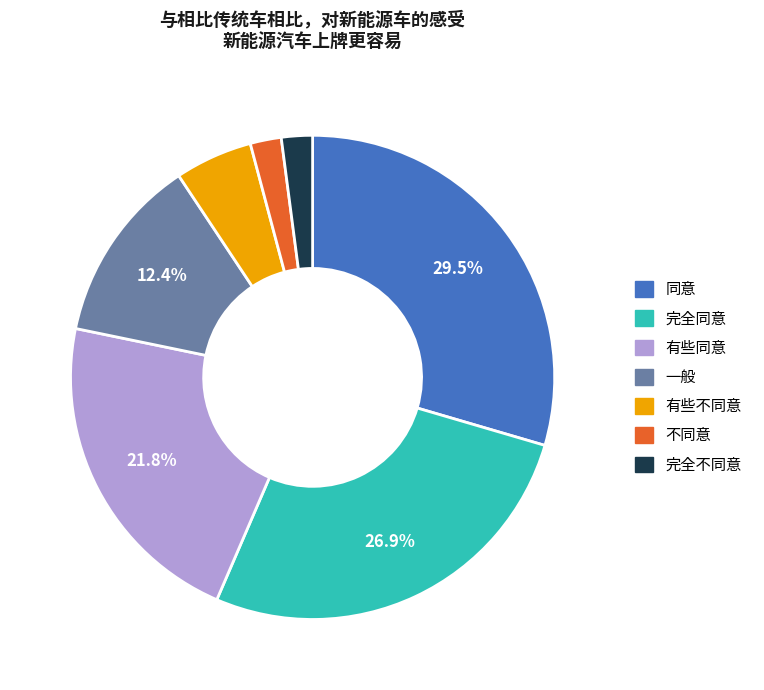

Does any single category account for the majority?

No